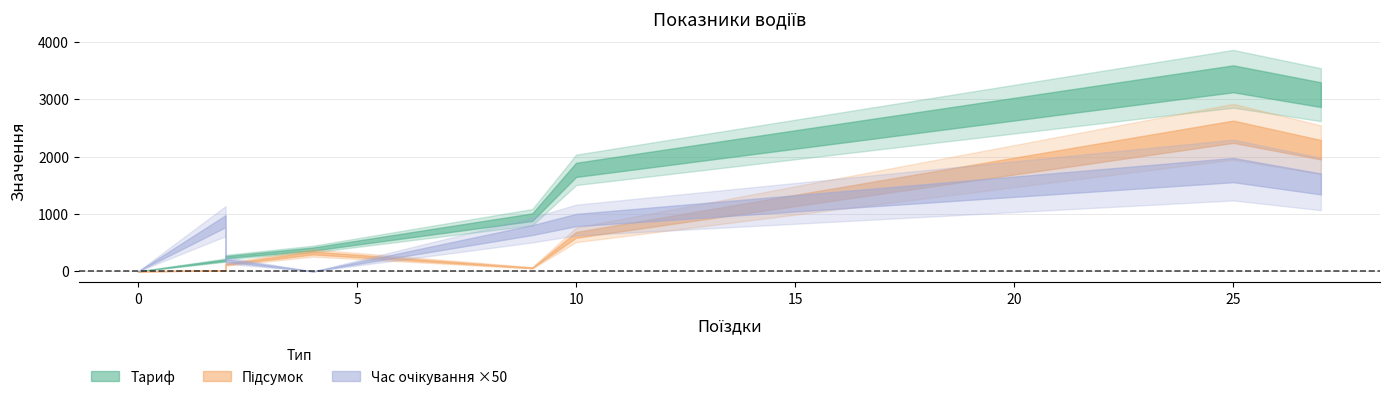

The value of Час очікування at 0 is 0.0. True or false?

True